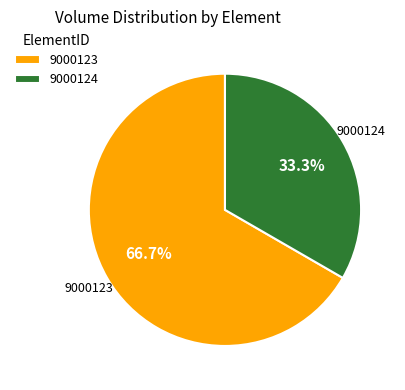

Which slice is the largest?

9000123